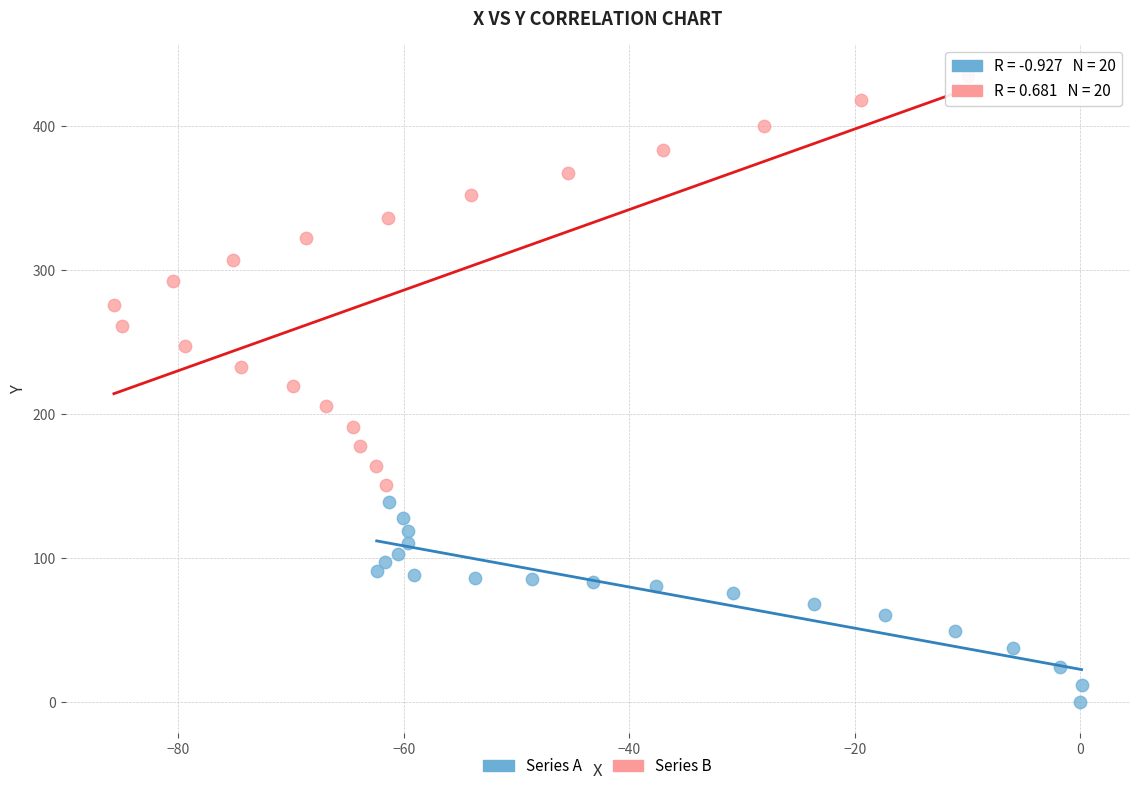

Which series contains the highest Y value?

Series B